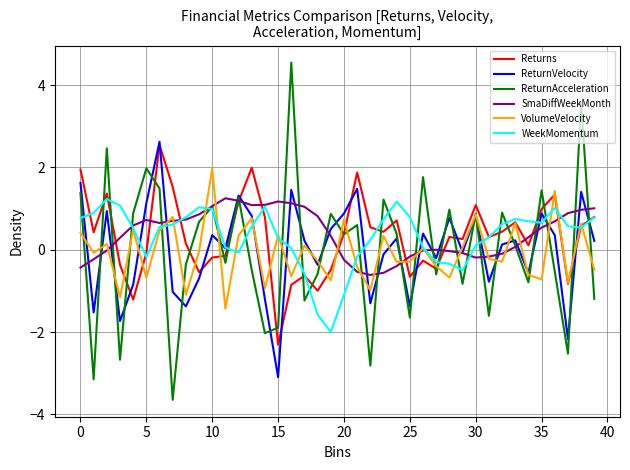

How many positive values does the WeekMomentum series have?

30